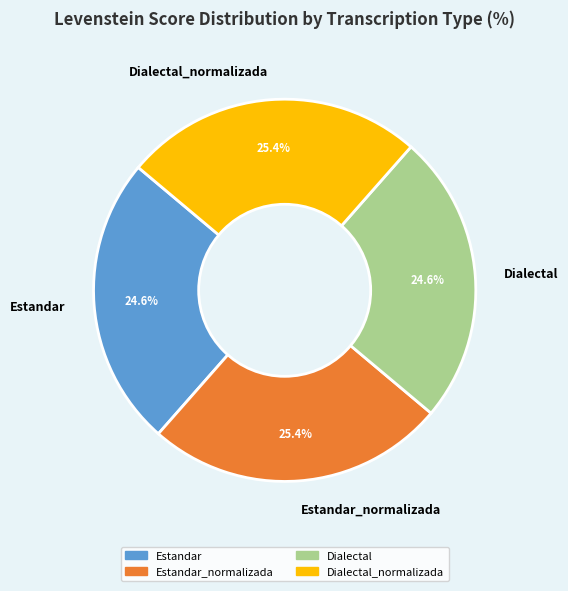

Is Estandar the majority of the pie?

No